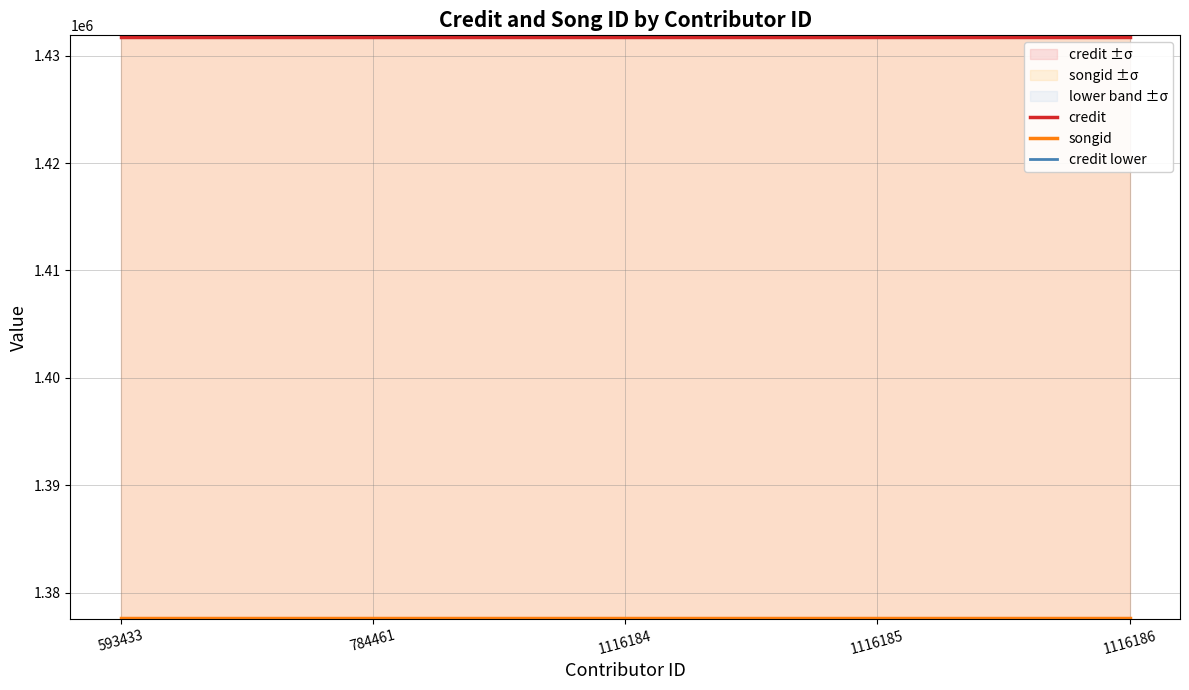

Reading right to left, what are all the values shown in this chart?

credit: 1431742.0	1431742.0	1431742.0	1431742.0	1431742.0
songid: 1377678.0	1377678.0	1377678.0	1377678.0	1377678.0
credit lower: 1360154.9	1360154.9	1360154.9	1360154.9	1360154.9